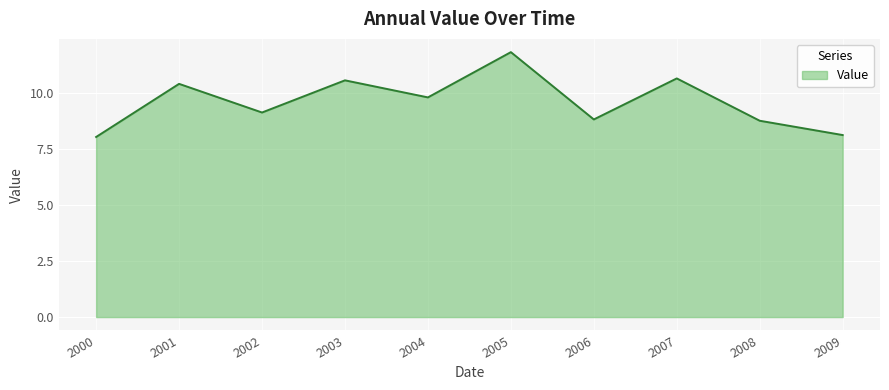

What is the smallest value displayed?

8.0